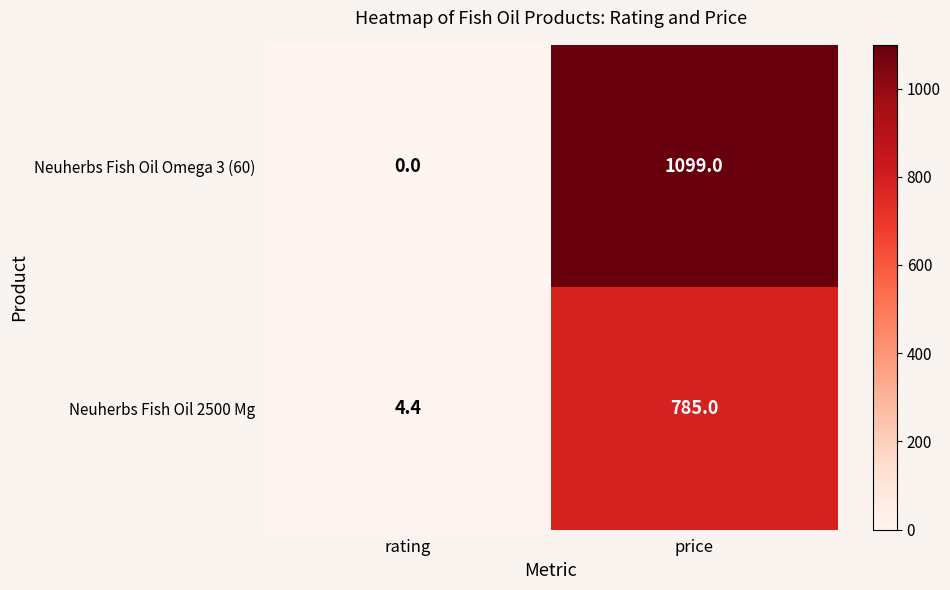

What is the sum of all Neuherbs Fish Oil Omega 3 (60) values?

1099.0